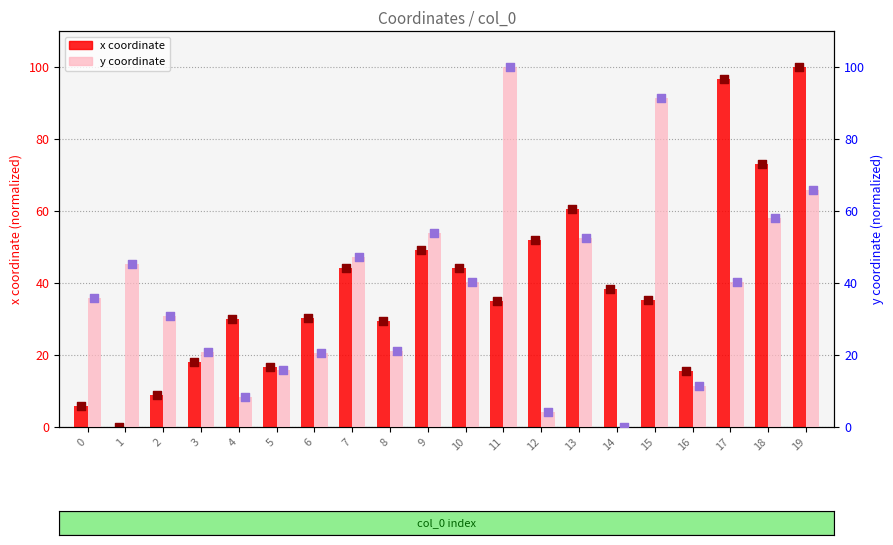

Is the value of x coordinate at 11 greater than the value of y coordinate at 18?

No